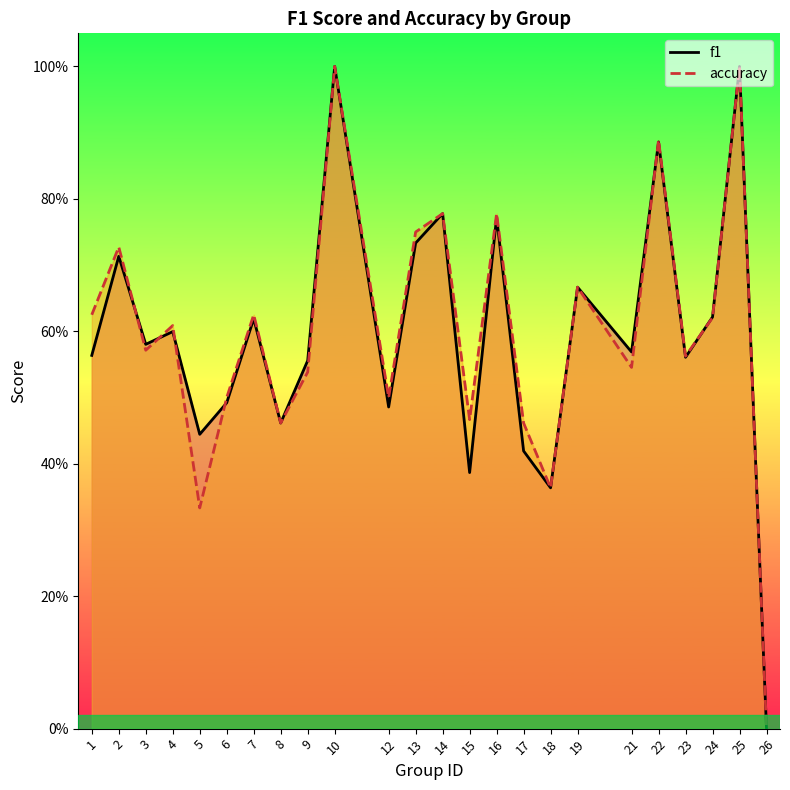

What is the maximum value for accuracy?

1.0